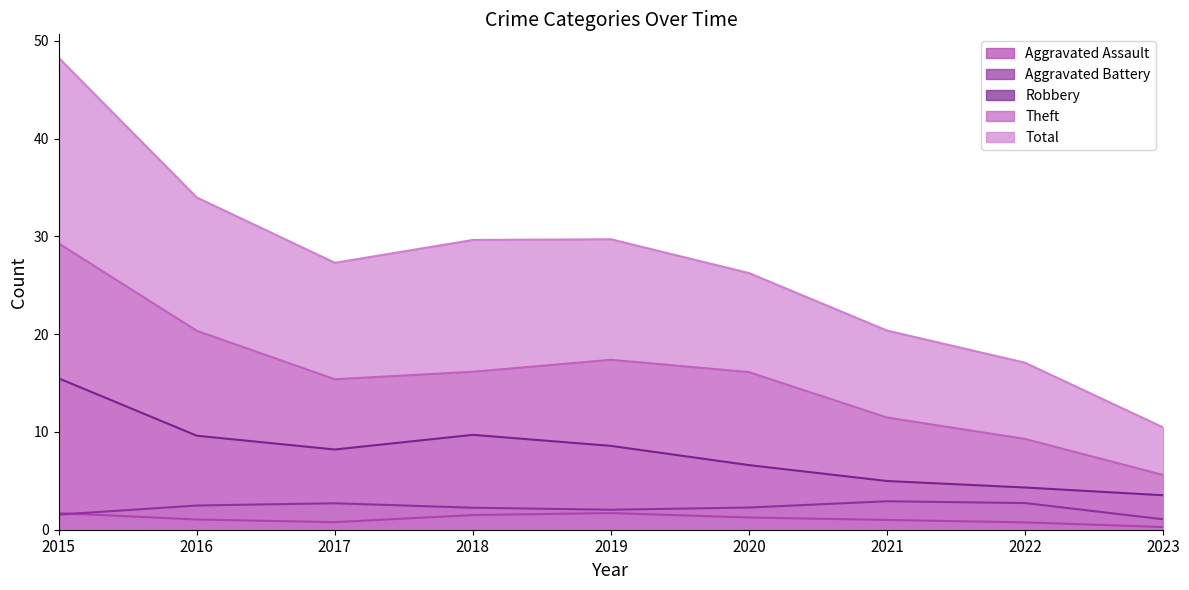

True or false: Theft and Aggravated Assault cross at least once.

False